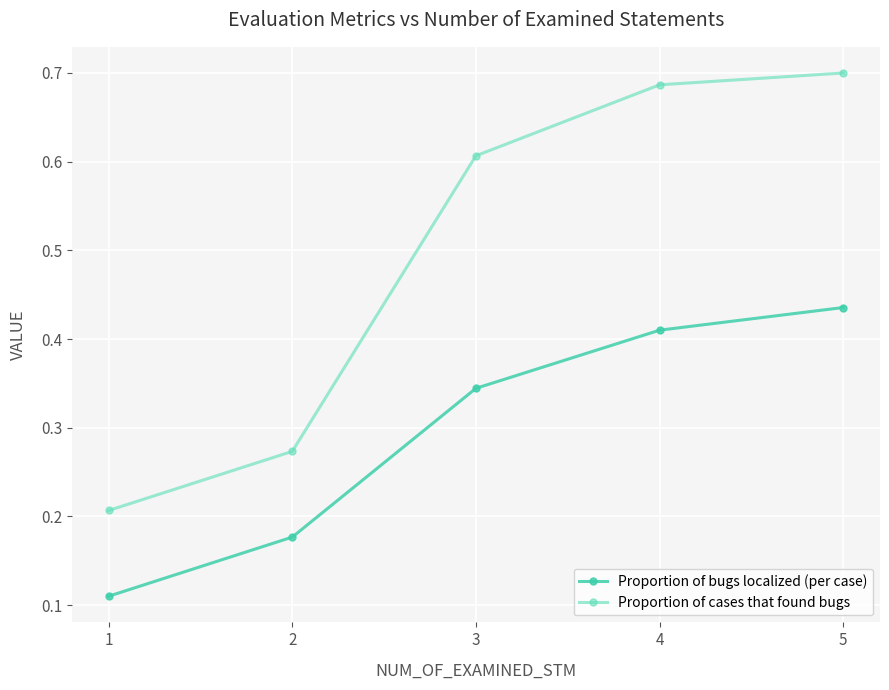

What is the difference between the second highest and minimum values in the Proportion of cases that found bugs series?

0.5